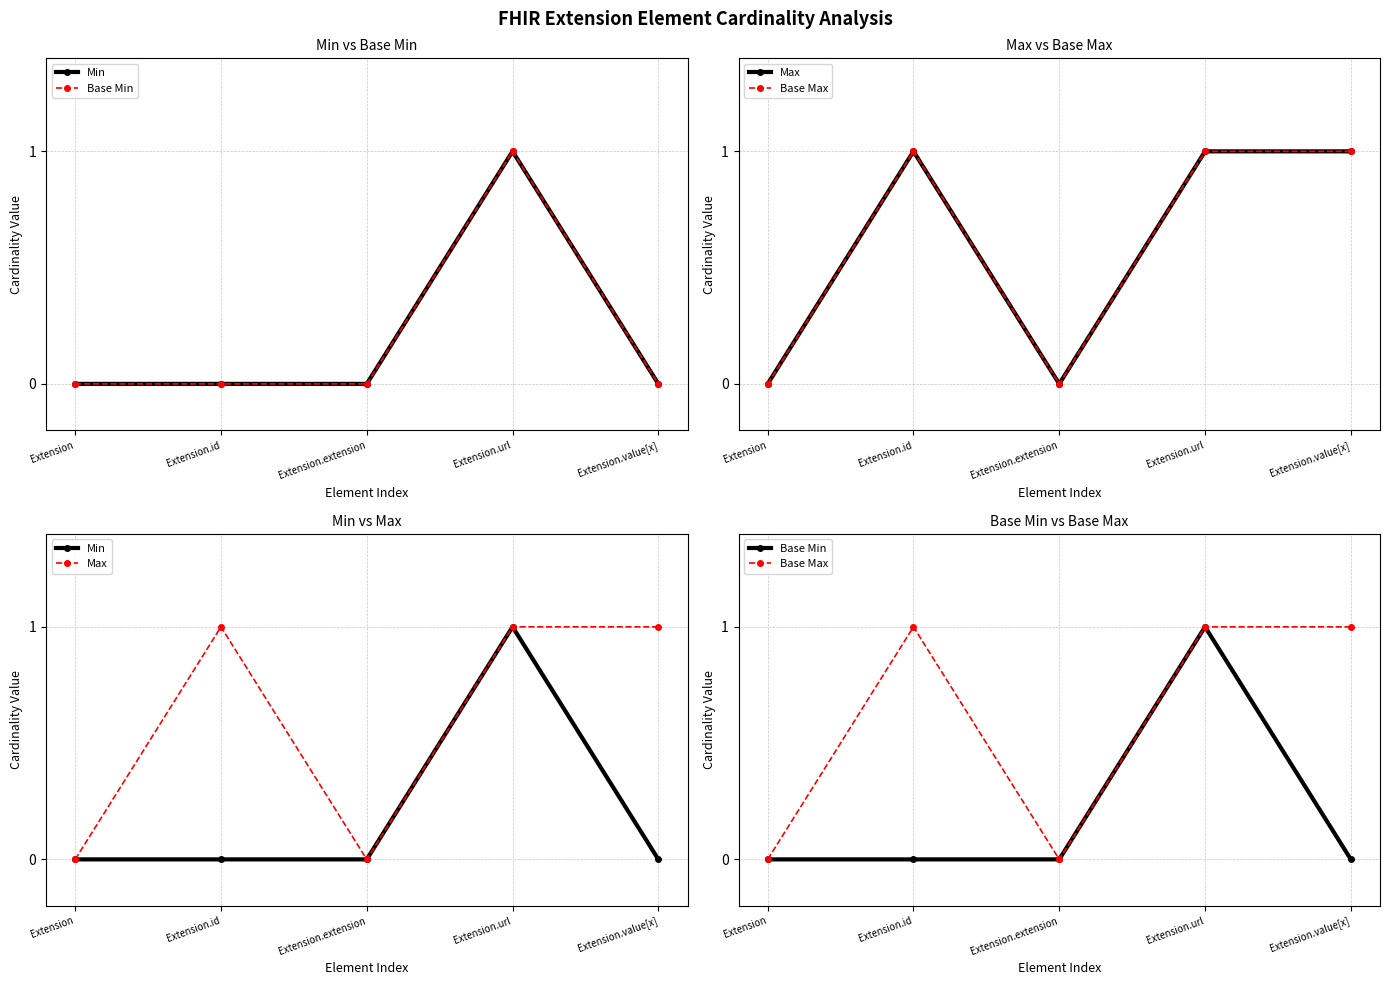

What are all the series names shown in the legend?

Min, Base Min, Max, Base Max